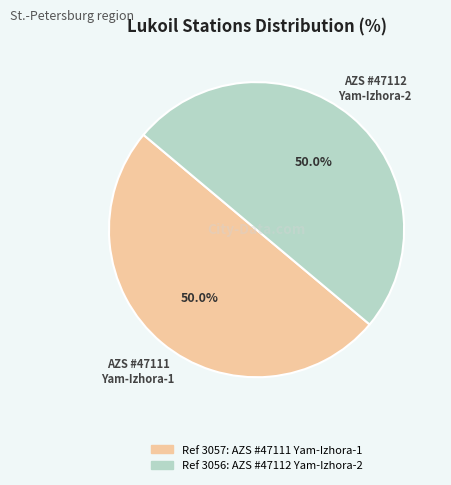

What is the ratio of the value at AZS #47111 Yam-Izhora-1 to the value at AZS #47112 Yam-Izhora-2?

1.0